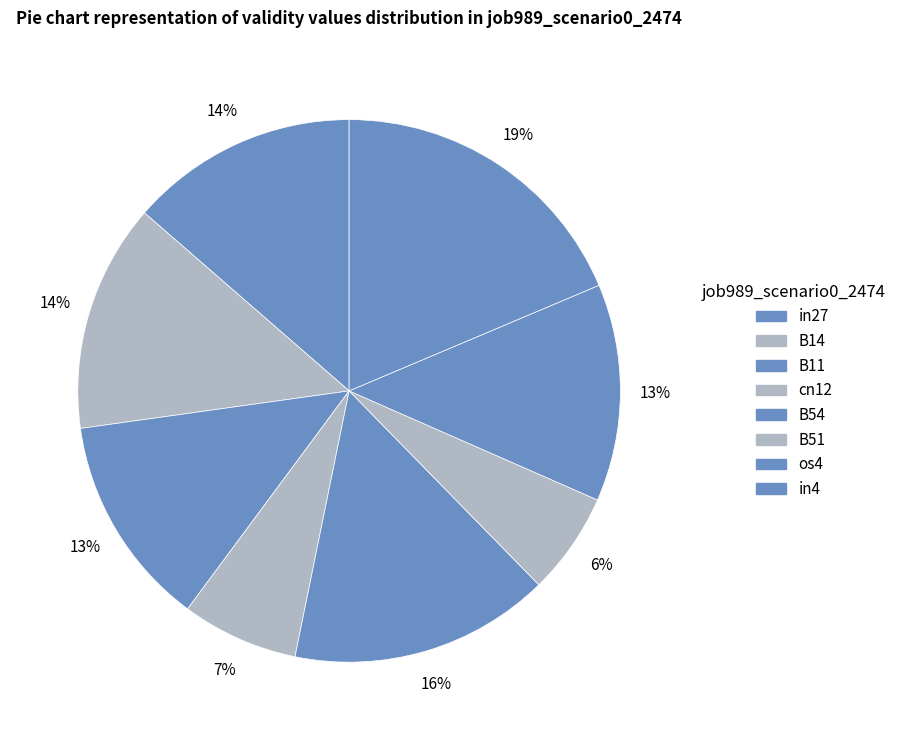

How many slices are in this pie chart?

8